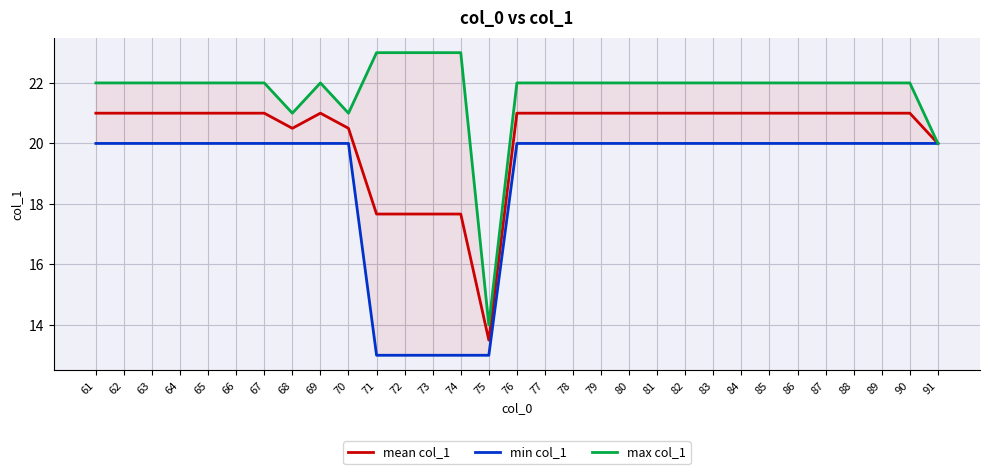

How many lines are shown in the chart?

3